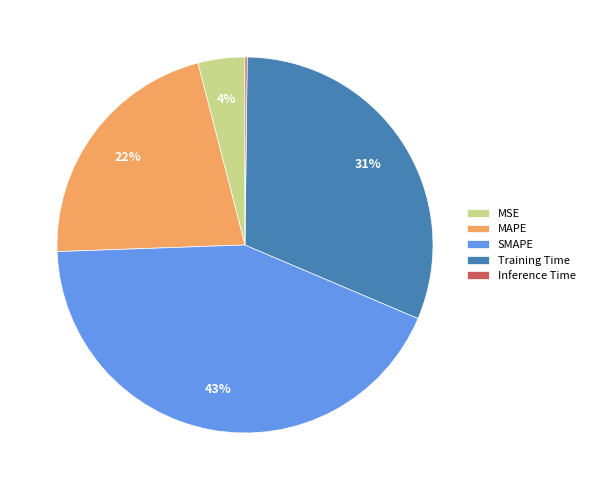

To the nearest percent, what is the difference between the largest and smallest slice percentages?

43%